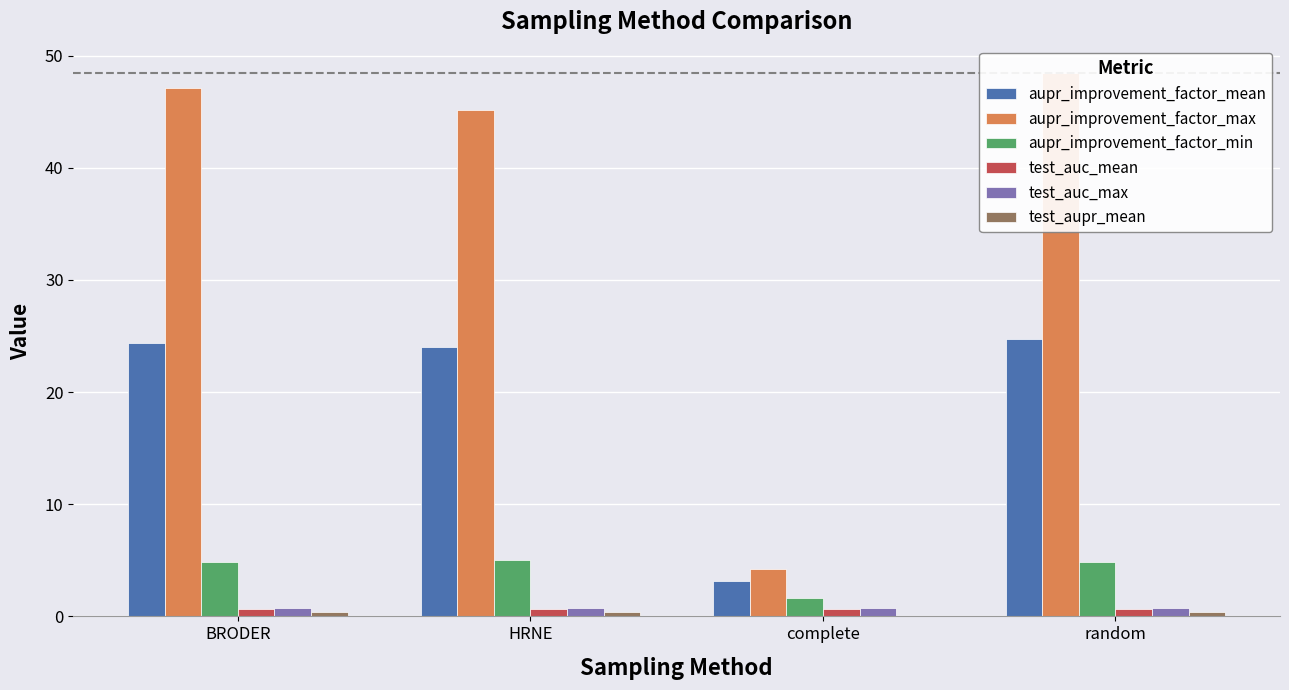

At how many categories does at least one series exceed 34?

3